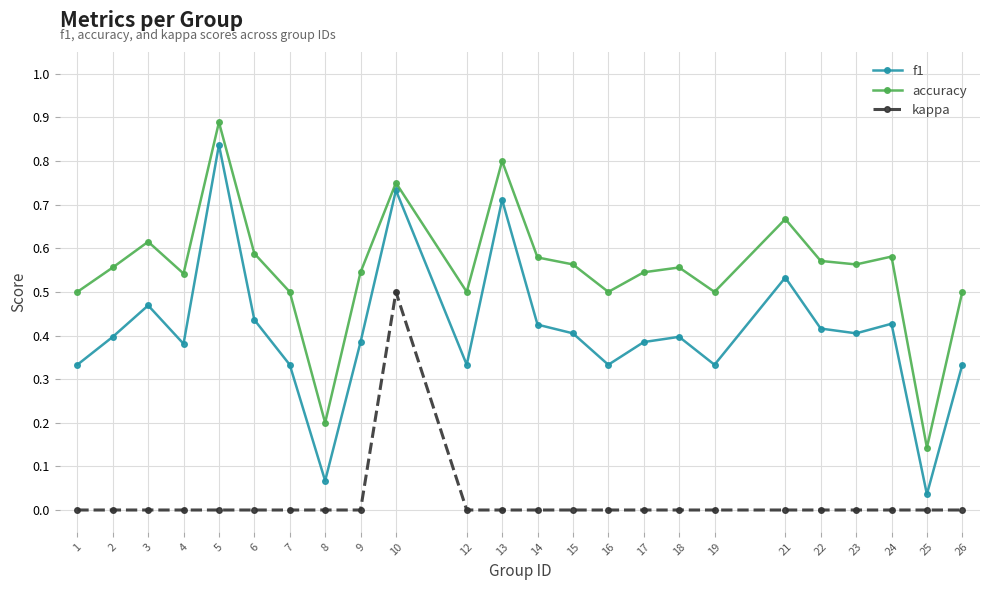

The value of kappa at 12 is -0.2. True or false?

False